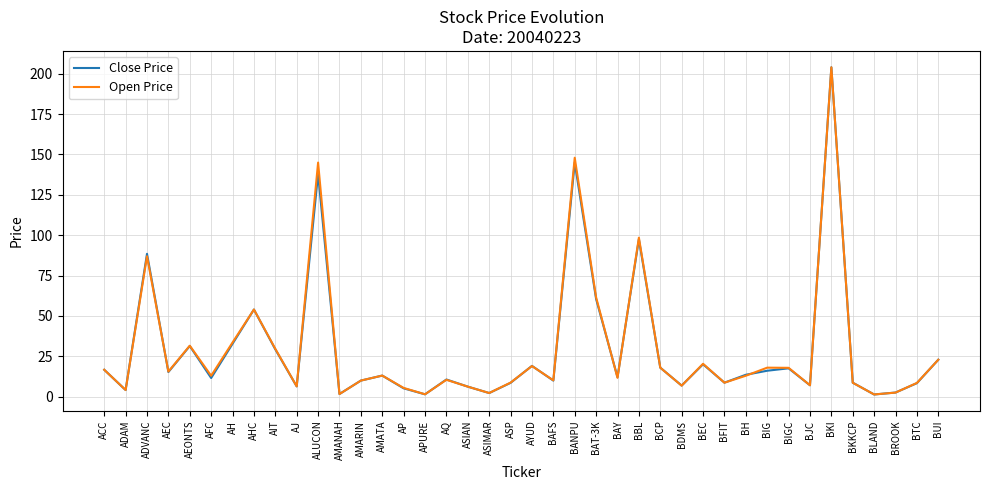

Which series changed the most between BKI and BROOK?

Open Price